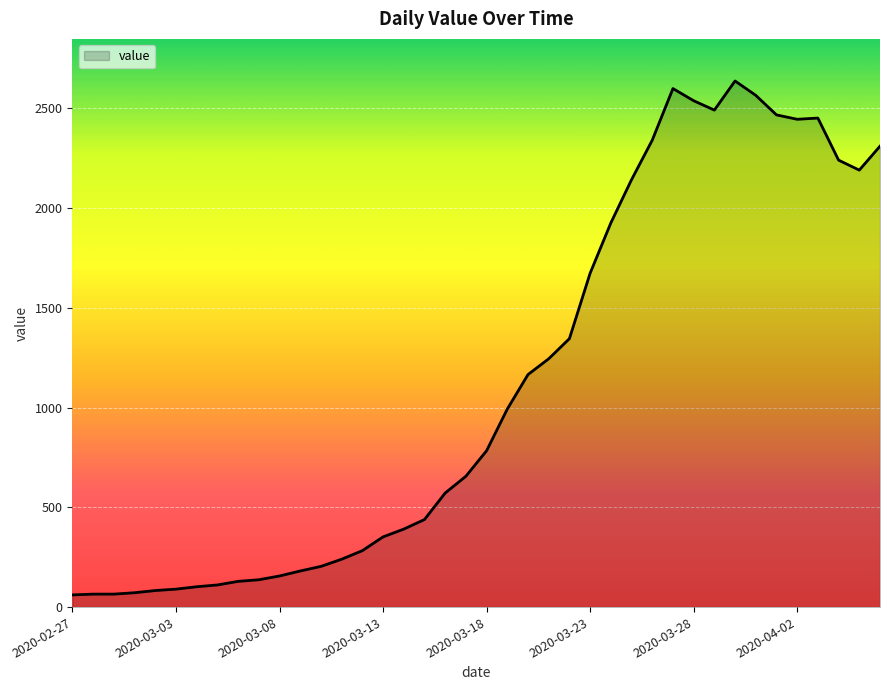

What is the minimum value shown in the chart?

61